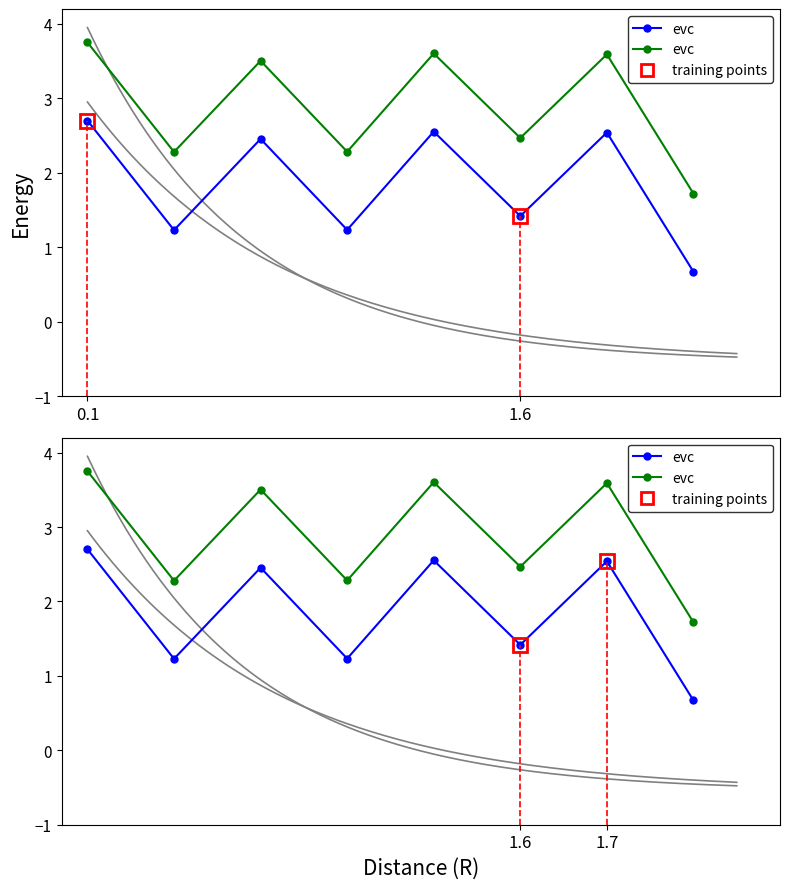

What is the greatest value displayed?

3.8